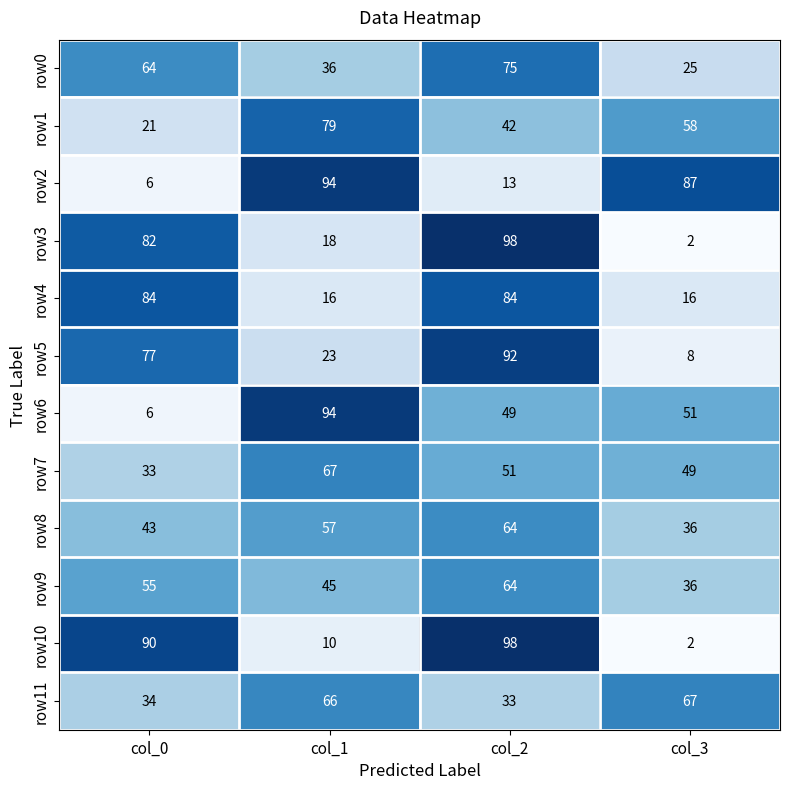

Which category has the highest value across all series?

col_2